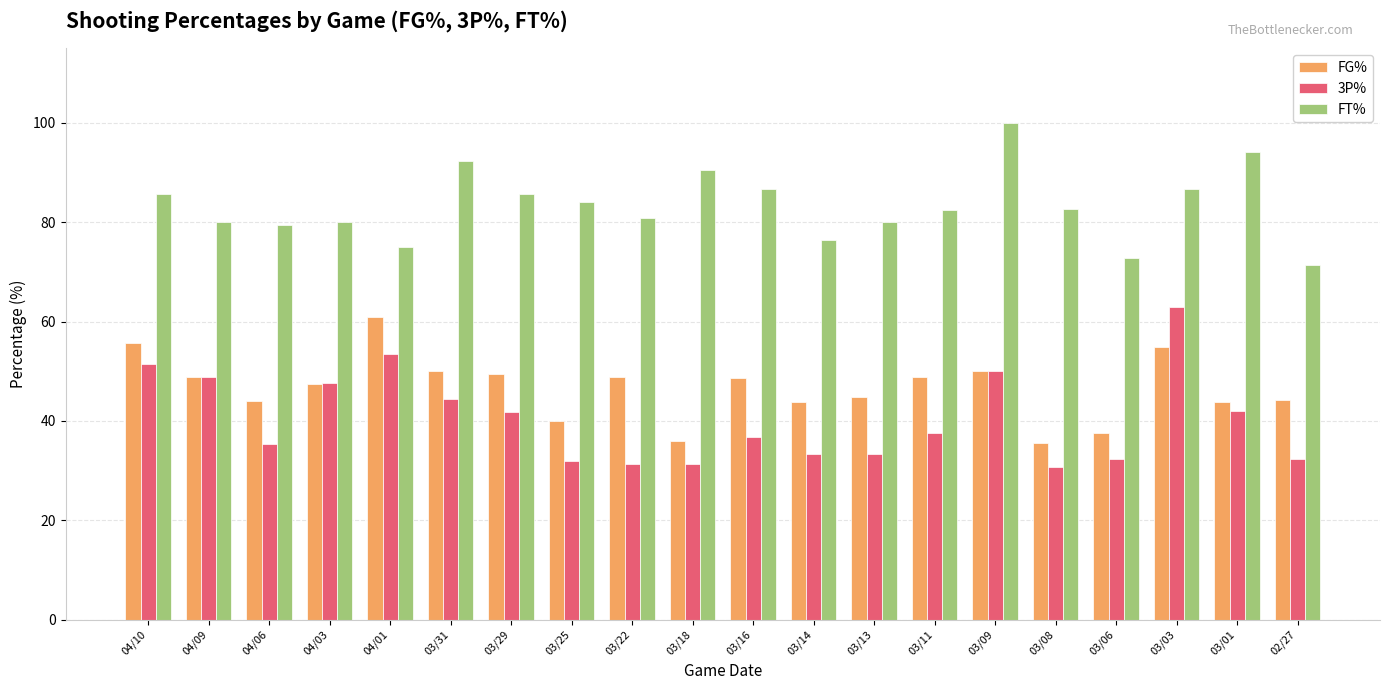

How many distinct data groups are displayed?

3